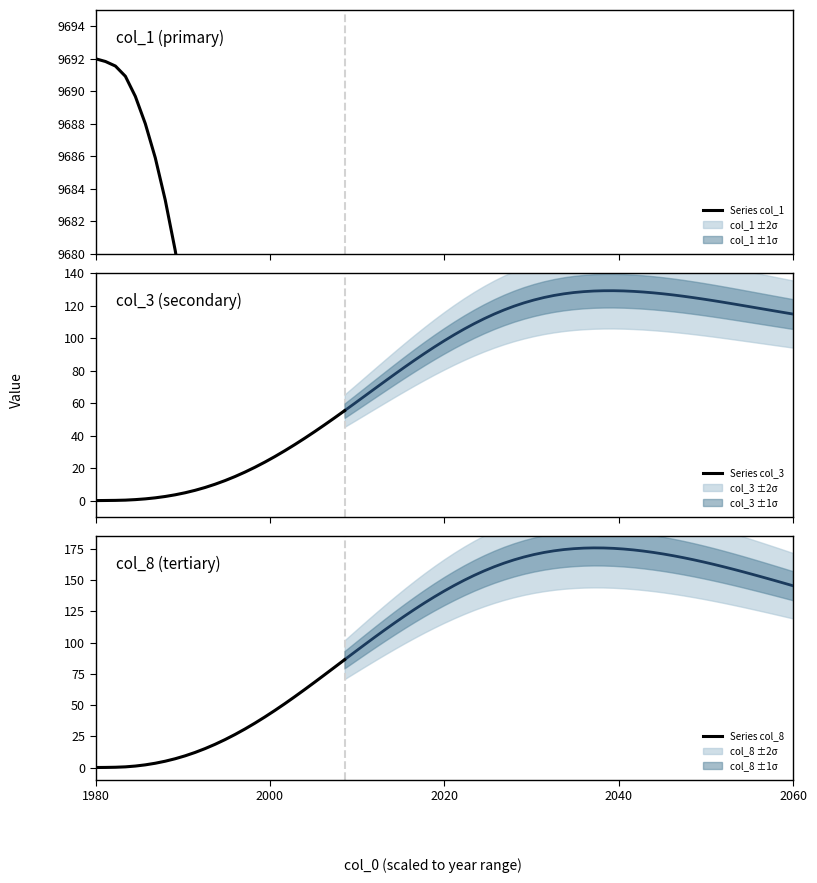

What is the value of the Series col_3 point at the 24th from the left?

46.7